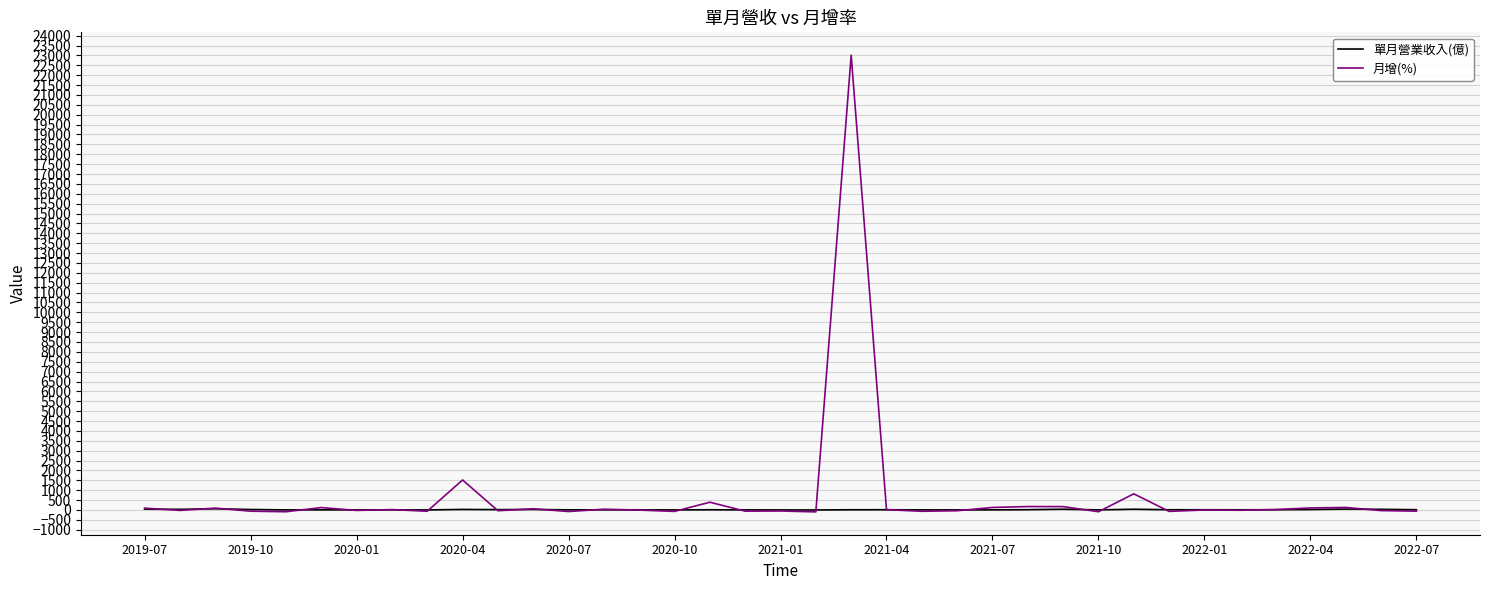

Which series has the widest spread of values?

月增(%)